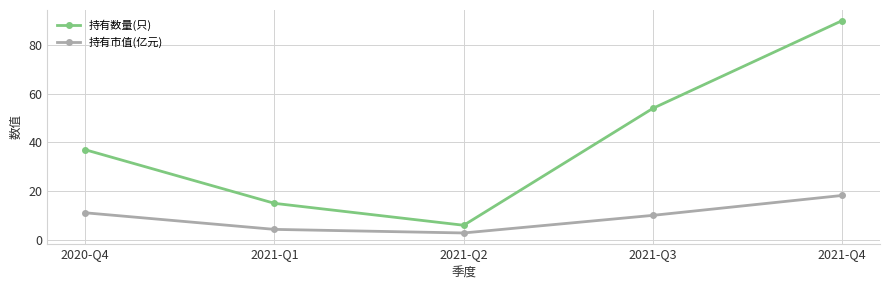

What is the total value across all series at 2021-Q3?

64.1